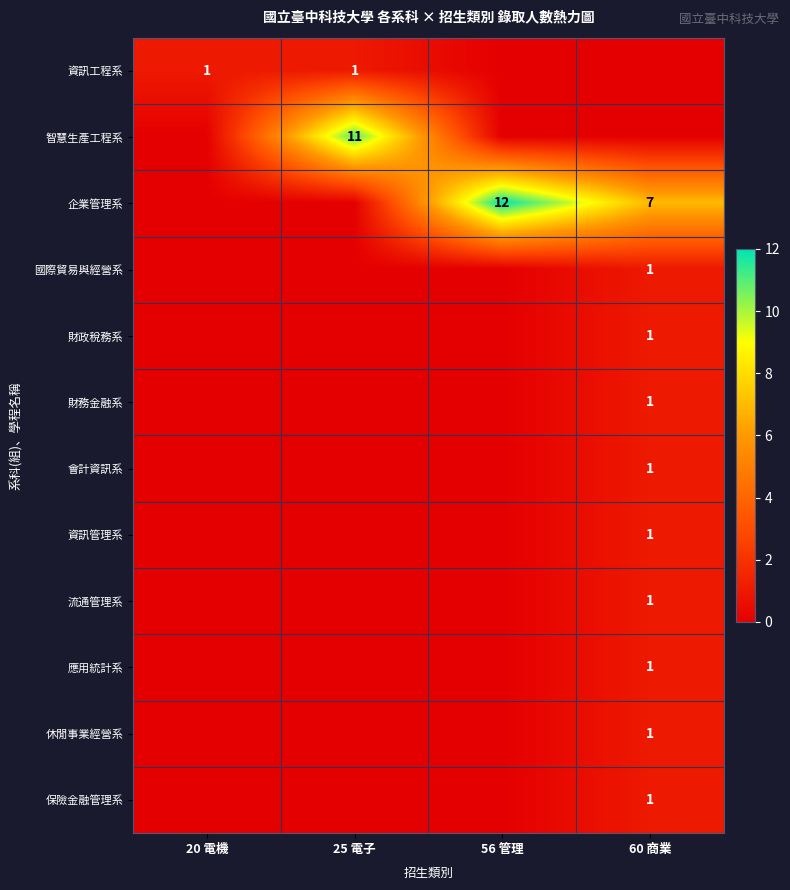

Is it true that 國際貿易與經營系 equals 0 at 60 商業?

False